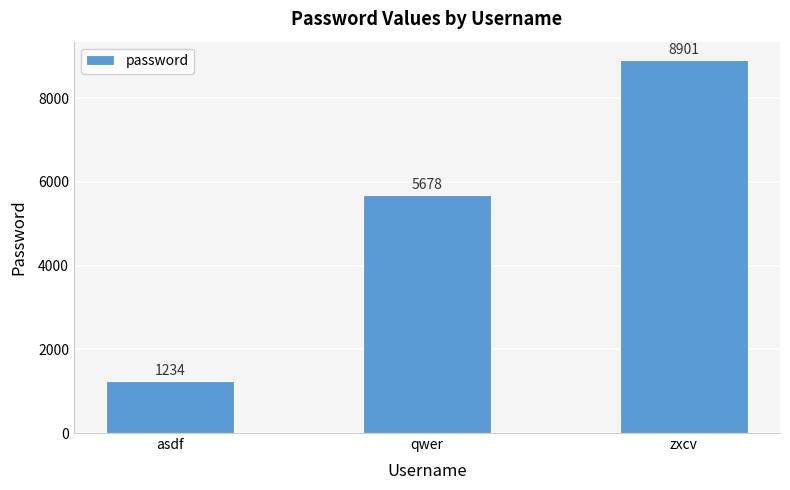

How many data points are less than 5678?

1